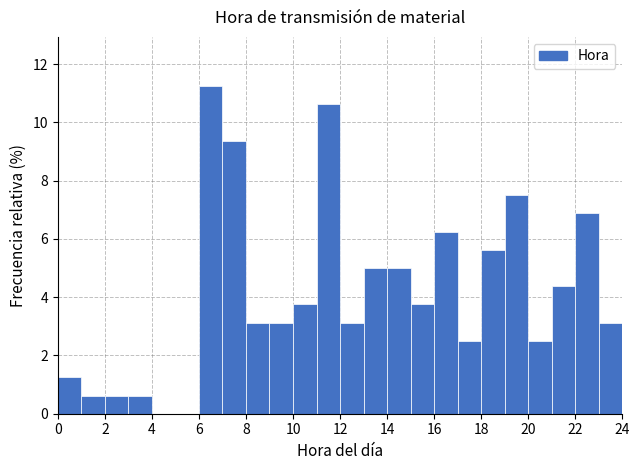

Reading left to right, list every bar in this chart as the range it spans on the x-axis followed by its height. The values are not printed on the chart, so give them approximately, as read against the axis.

0 to 1: 1.2
1 to 2: 0.6
2 to 3: 0.6
3 to 4: 0.6
4 to 5: 0
5 to 6: 0
6 to 7: 11.2
7 to 8: 9.4
8 to 9: 3.2
9 to 10: 3.2
10 to 11: 3.8
11 to 12: 10.6
12 to 13: 3.2
13 to 14: 5.0
14 to 15: 5.0
15 to 16: 3.8
16 to 17: 6.2
17 to 18: 2.6
18 to 19: 5.6
19 to 20: 7.6
20 to 21: 2.6
21 to 22: 4.4
22 to 23: 6.8
23 to 24: 3.2